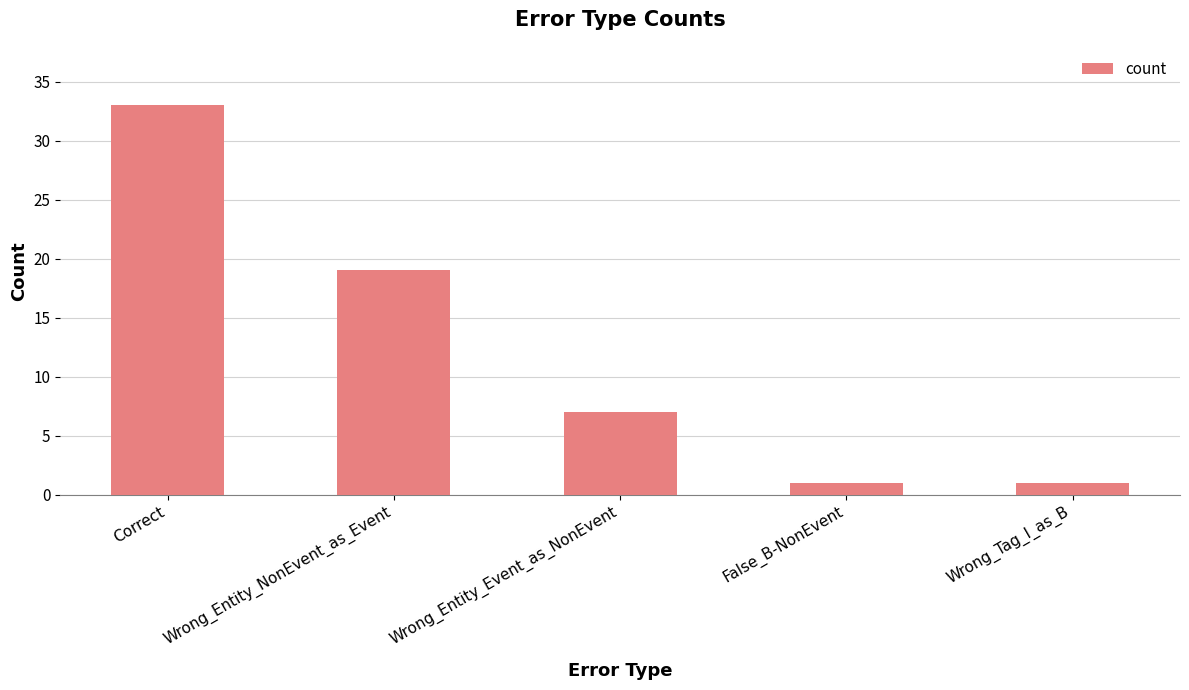

What is the change in value from Wrong_Entity_Event_as_NonEvent to Wrong_Tag_I_as_B?

-6